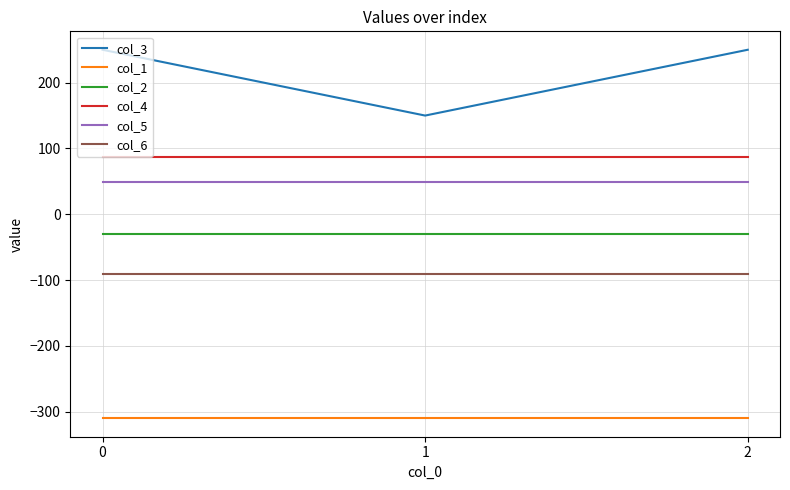

What are all the series names shown in the legend?

col_3, col_1, col_2, col_4, col_5, col_6